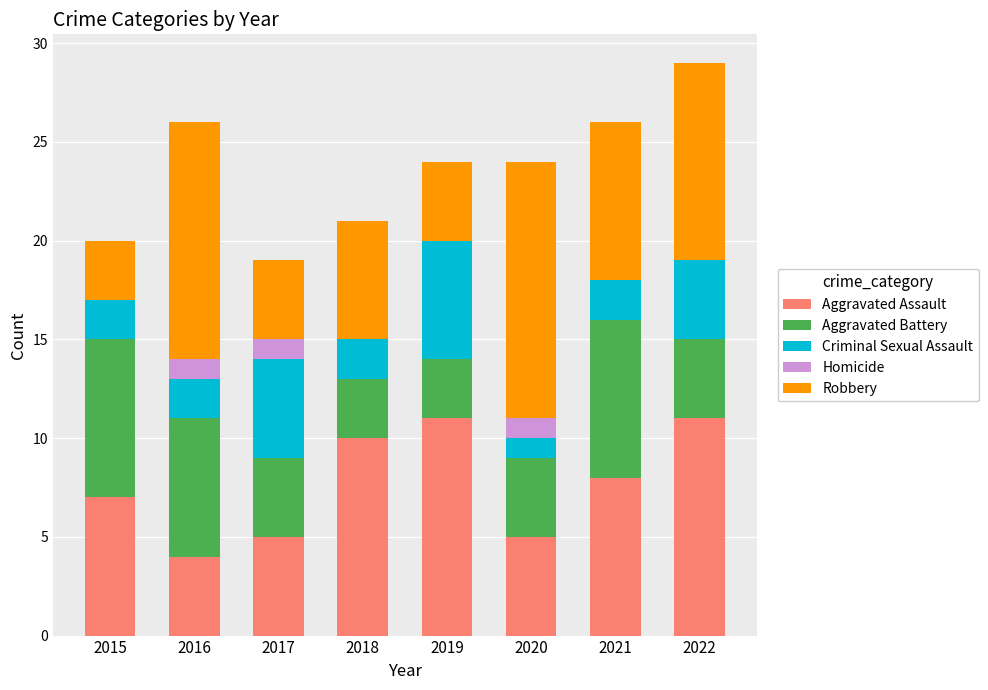

Are the bars horizontal?

No